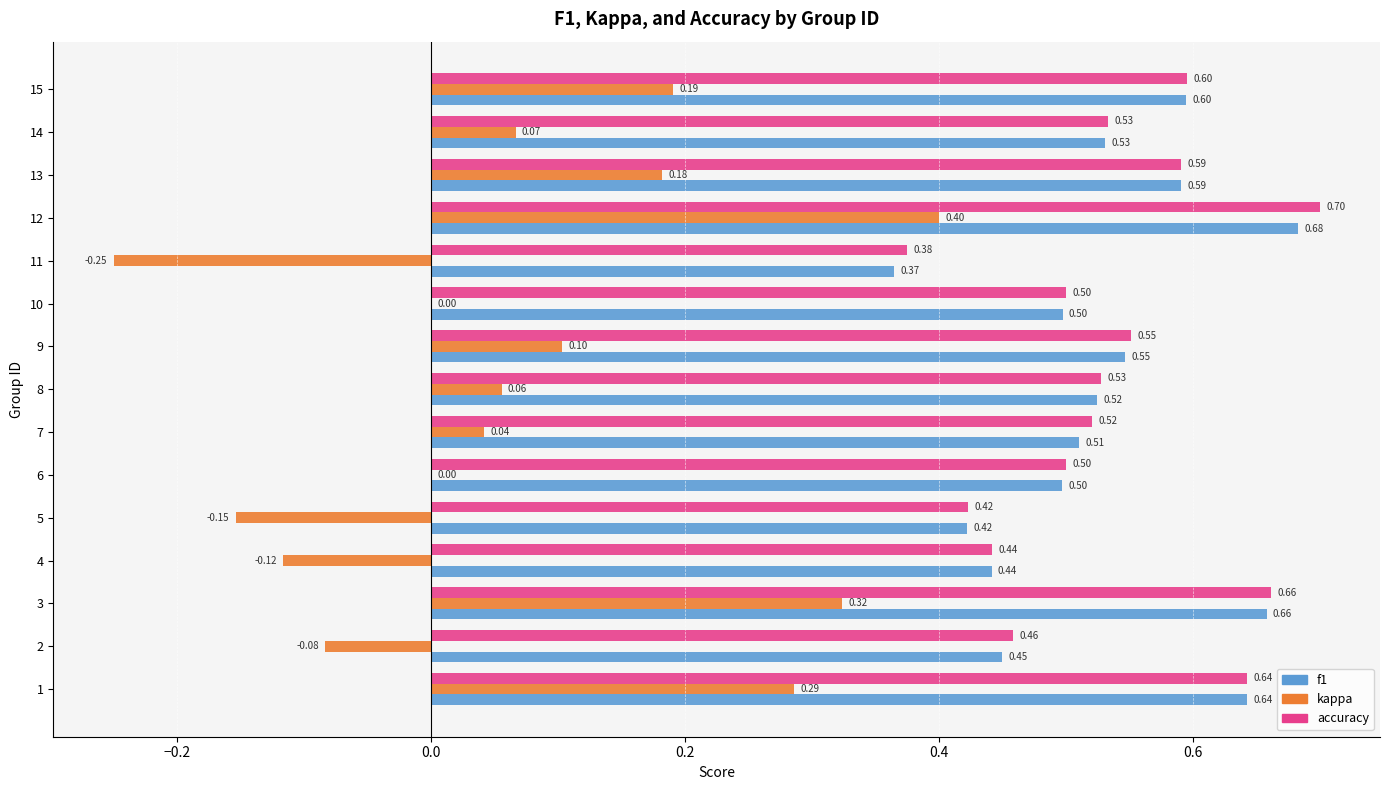

Between 4 and 5, which series saw the biggest shift?

kappa